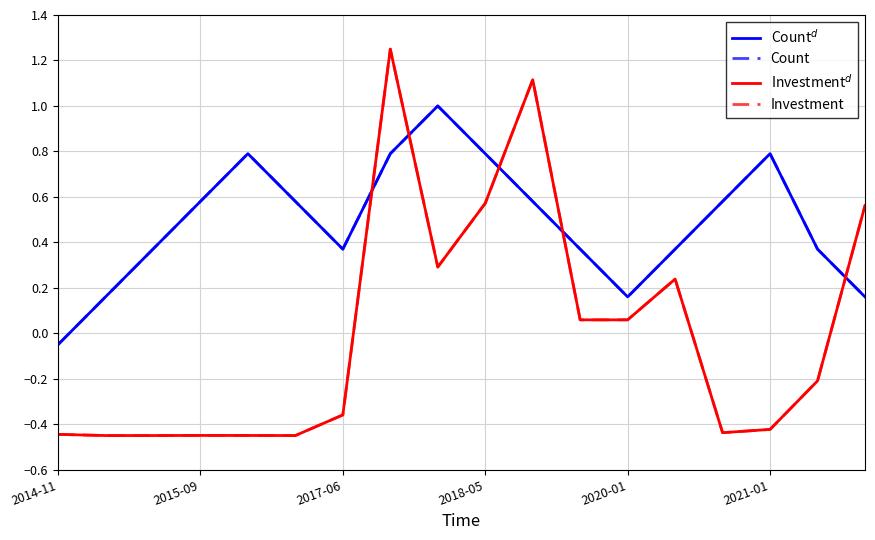

Does the chart have visible grid lines?

Yes